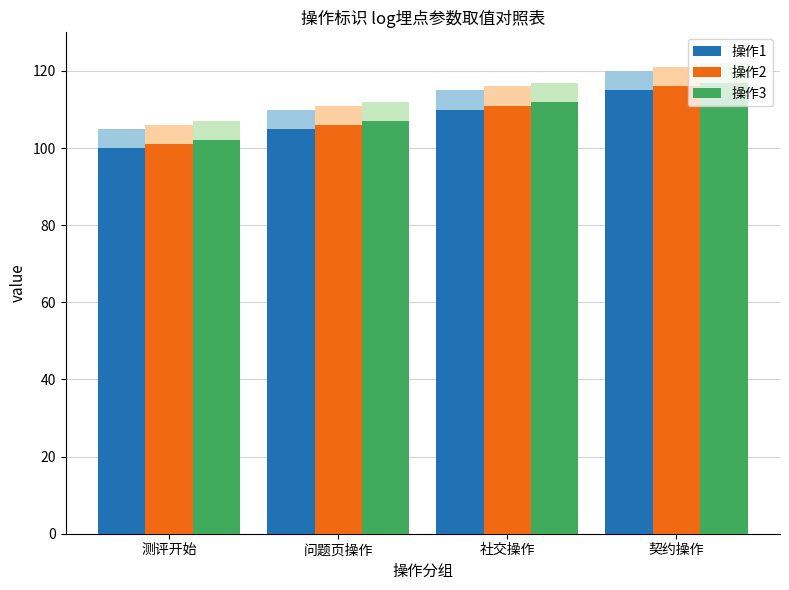

Which label corresponds to the largest value in the chart?

契约操作